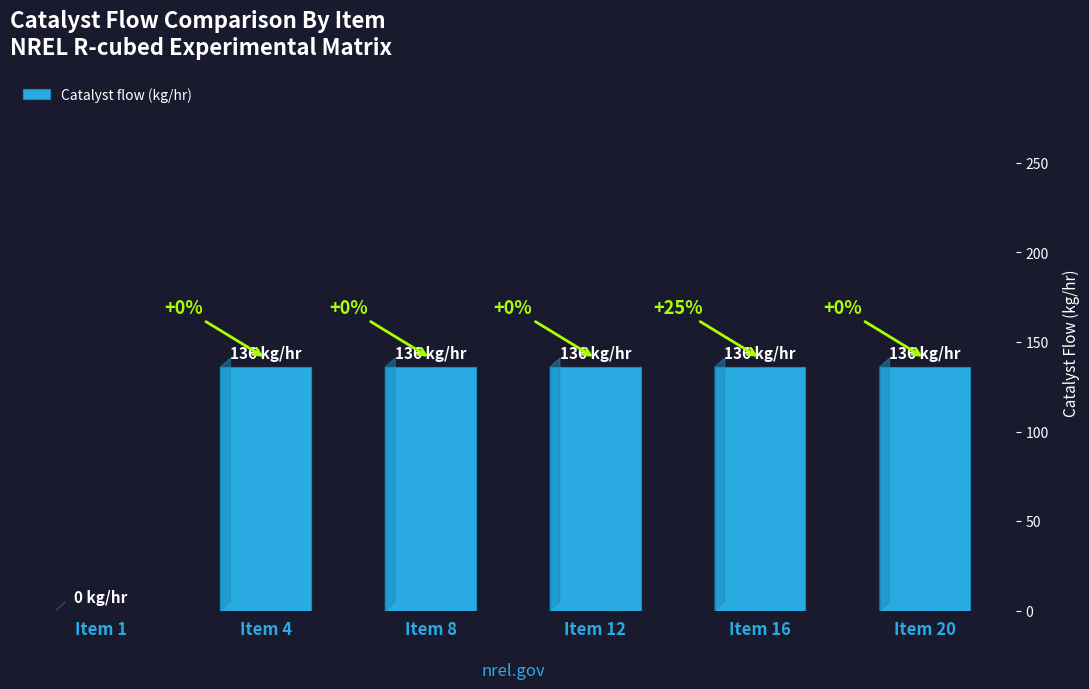

How many values are above zero?

5